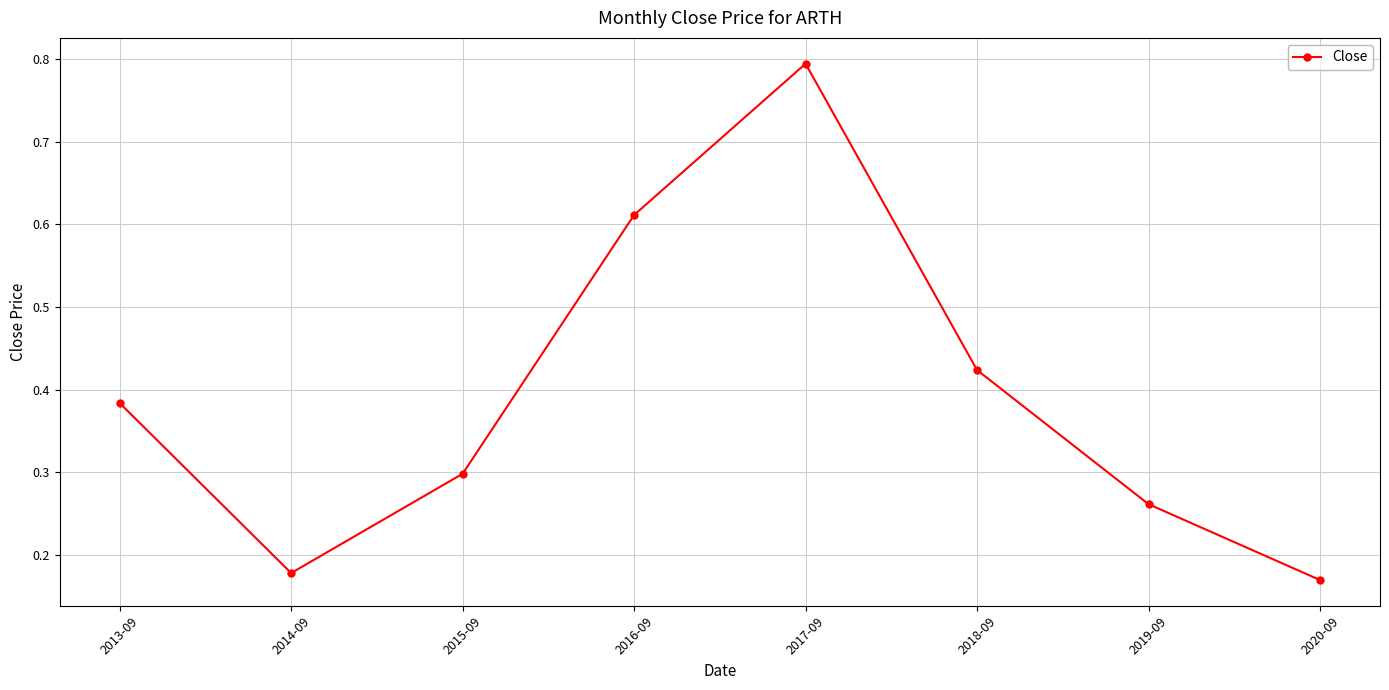

Which label corresponds to the largest value in the chart?

2017-09